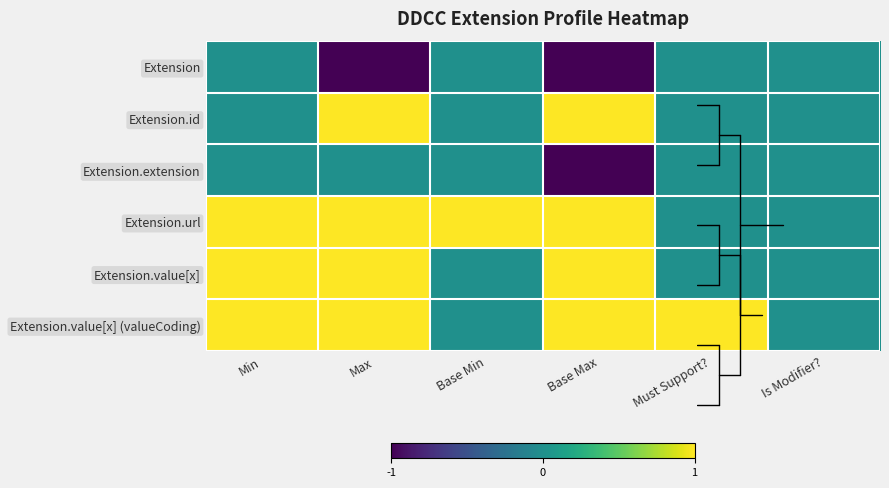

At which category does the chart reach its minimum across all series?

Max